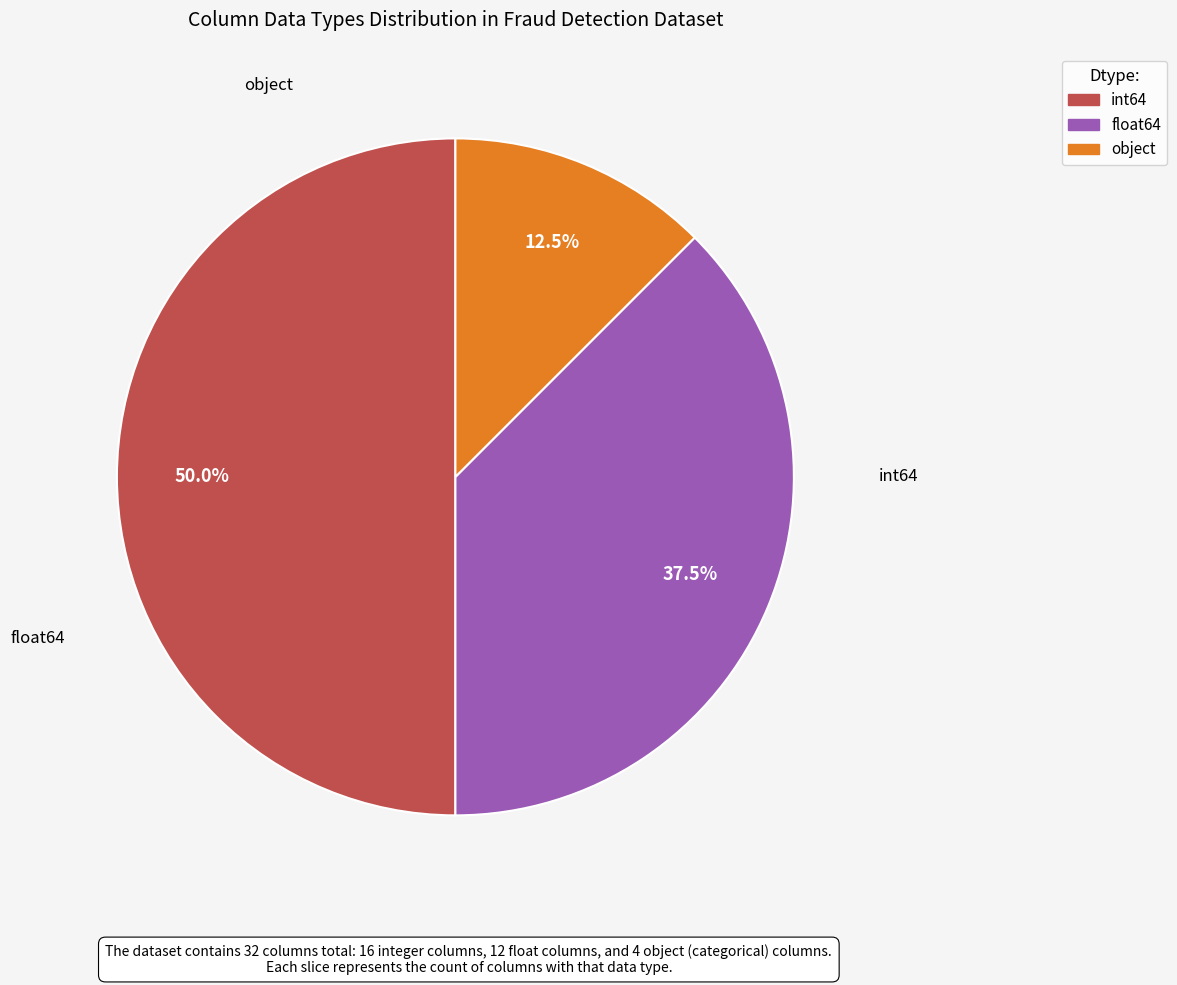

Is it true that int64 is 50% of the pie?

True